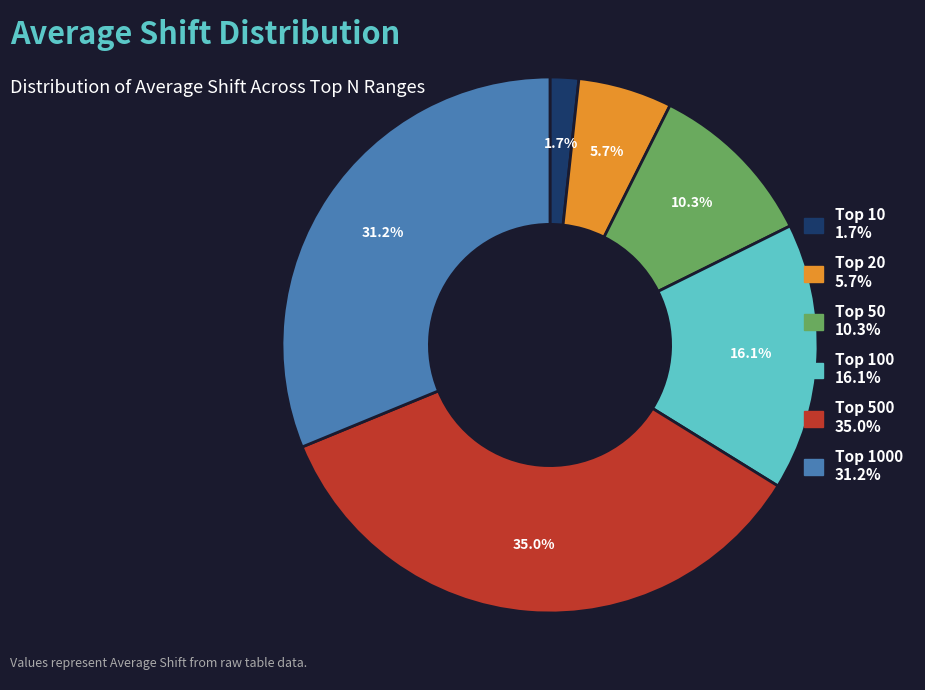

Is there any slice that represents more than half of the pie?

No